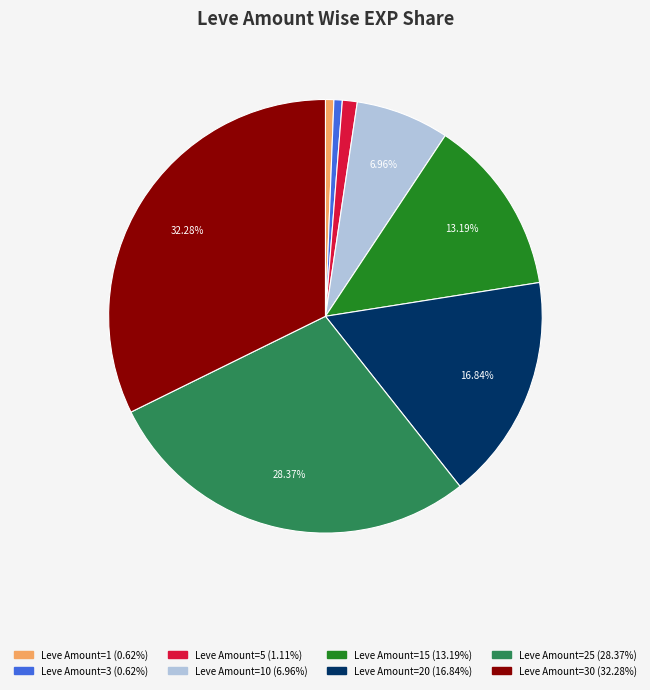

Is there a majority slice in this chart?

No